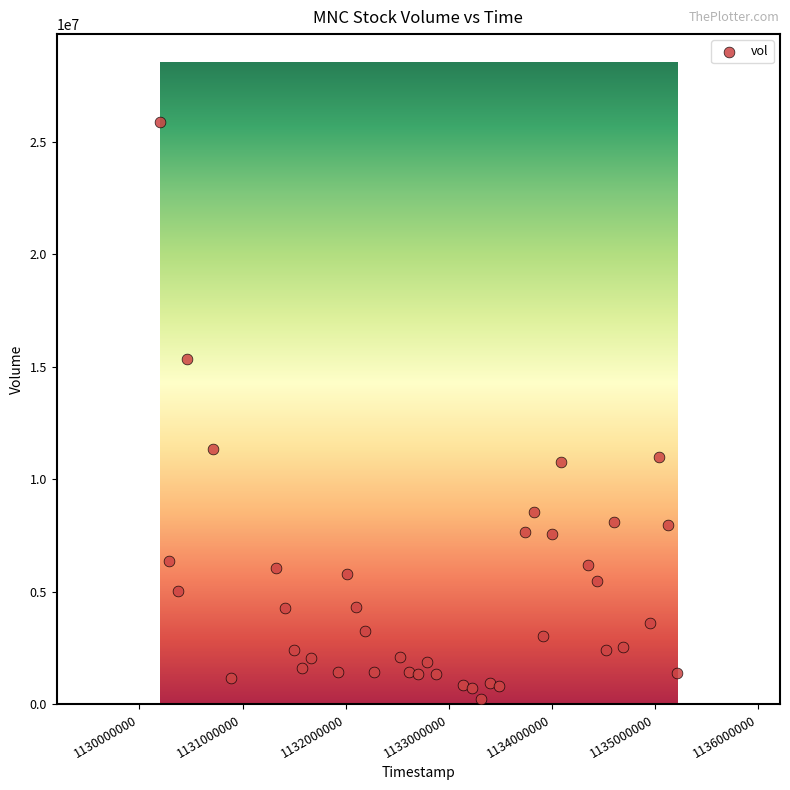

What is the range of X values (max minus min)?

5011200